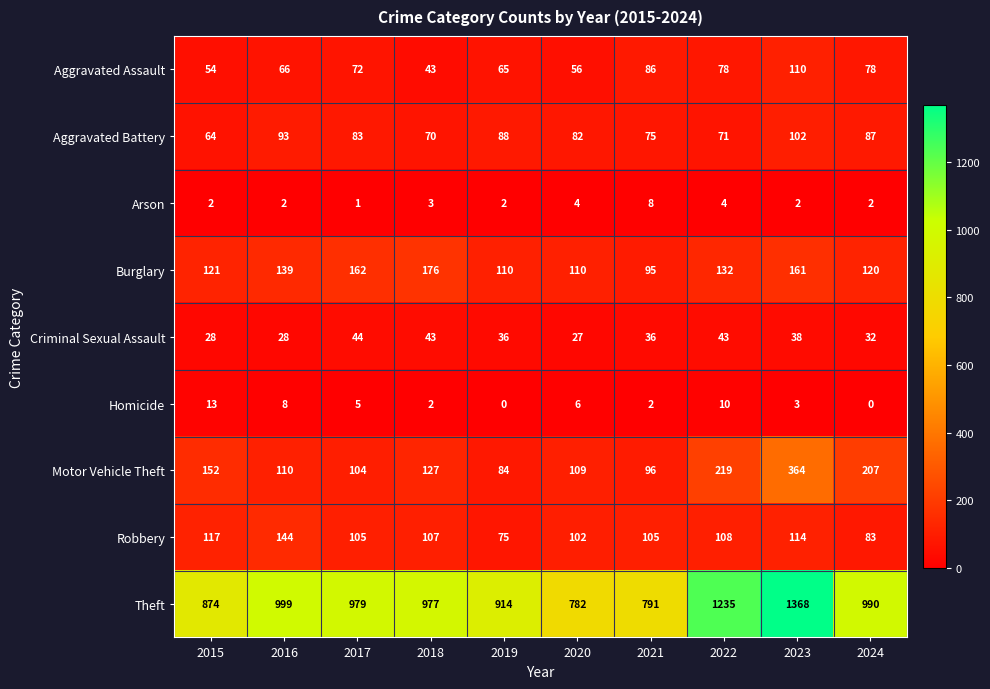

Is it true that Aggravated Assault equals 54 at 2015?

True